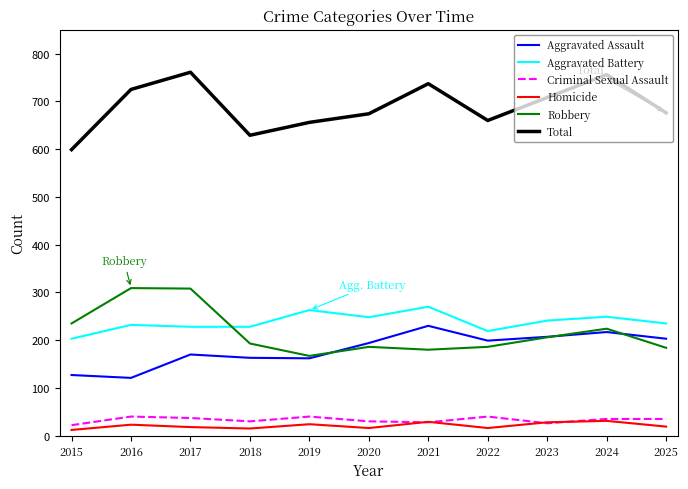

How many series are shown in this chart?

6